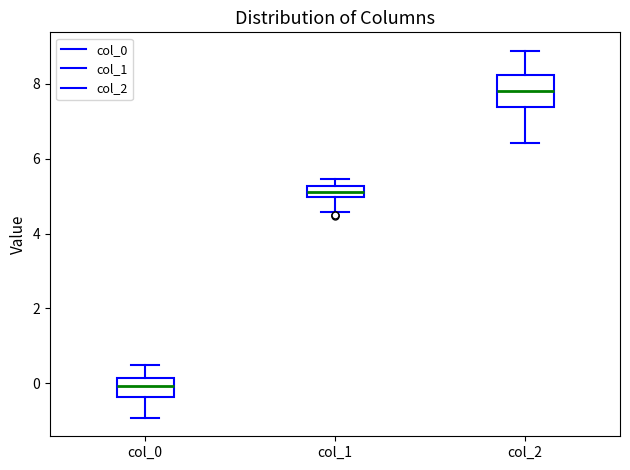

Comparing the boxes themselves (not the whiskers), which one is the tallest?

col_2